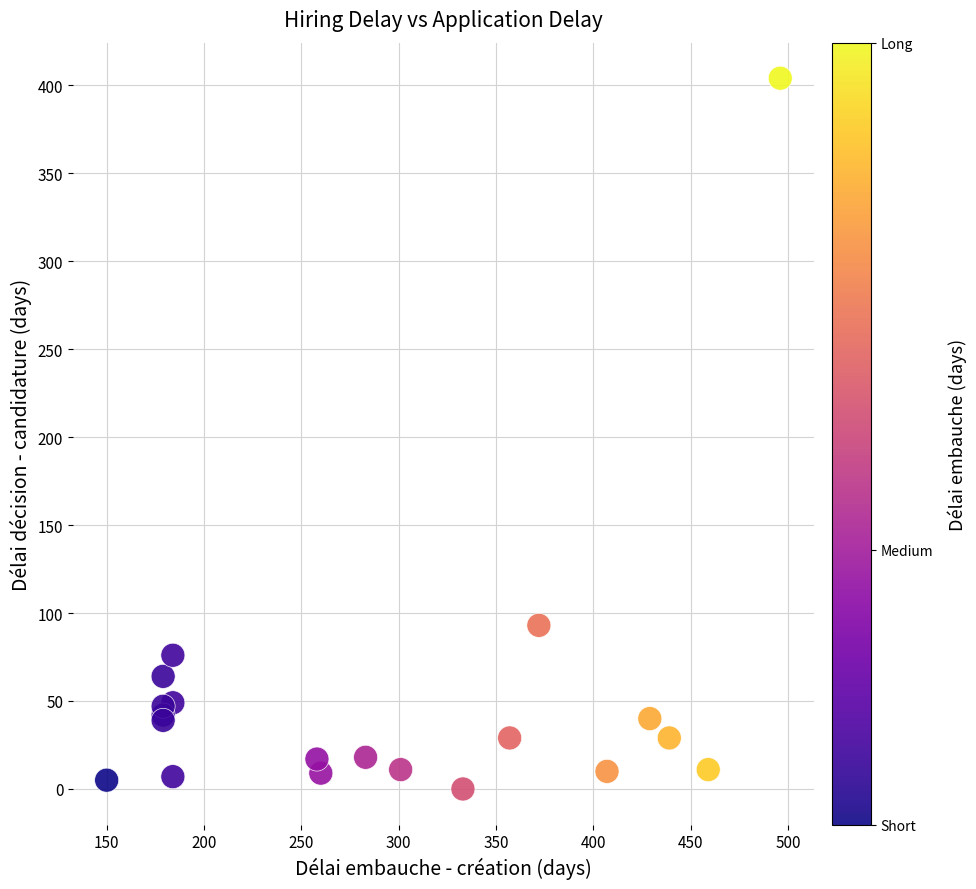

What Y value in the scatter plot is closest to 202?

93